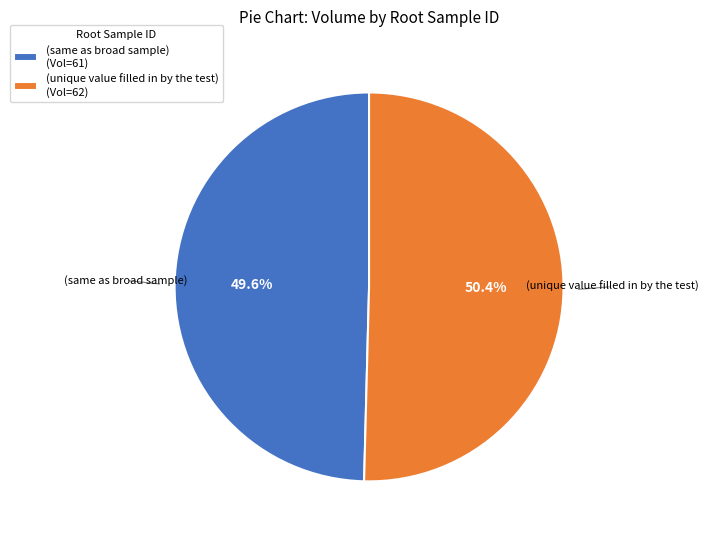

Is it true that (unique value filled in by the test) is 50% of the pie?

True